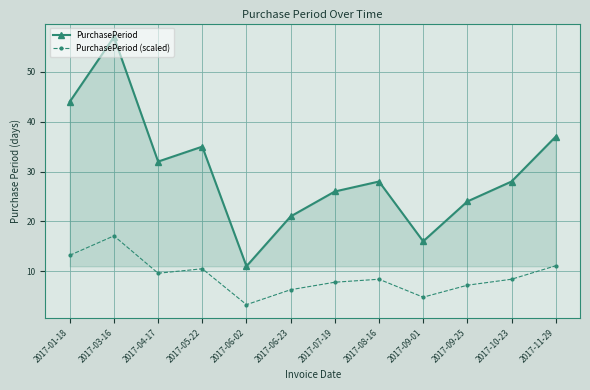

True or false: PurchasePeriod (scaled) and PurchasePeriod cross at least once.

False